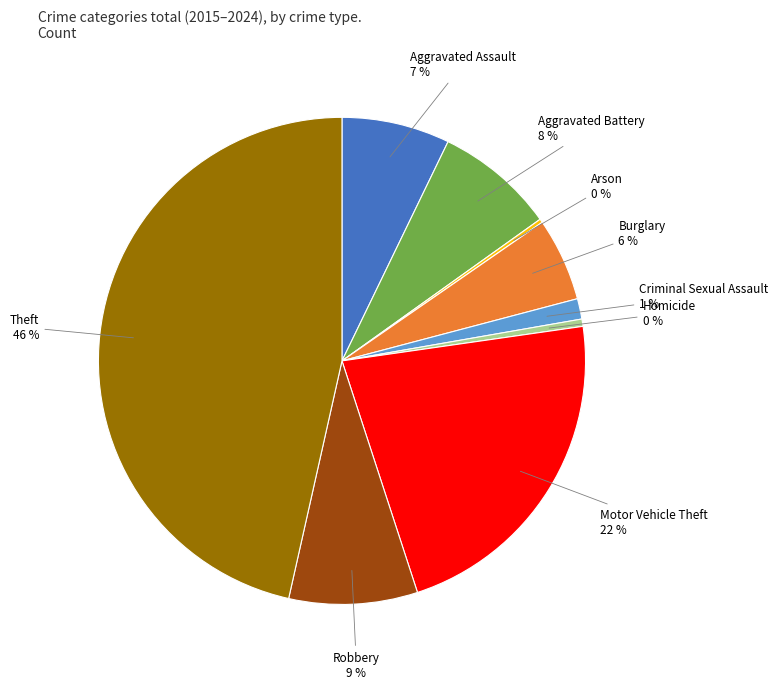

Does any single category account for the majority?

No